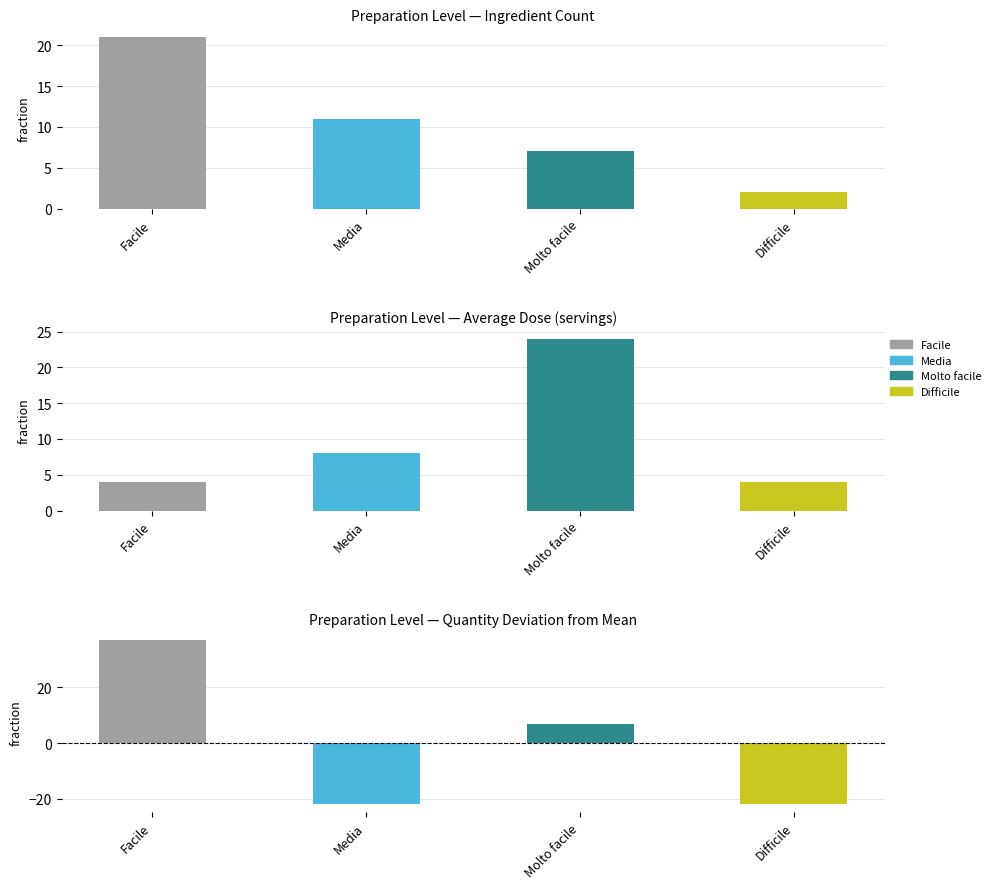

Reading right to left, list all the values displayed in this chart.

count: 2	7	11	21
dose: 4	24	8	4
quantity diff: -22	7	-22	37